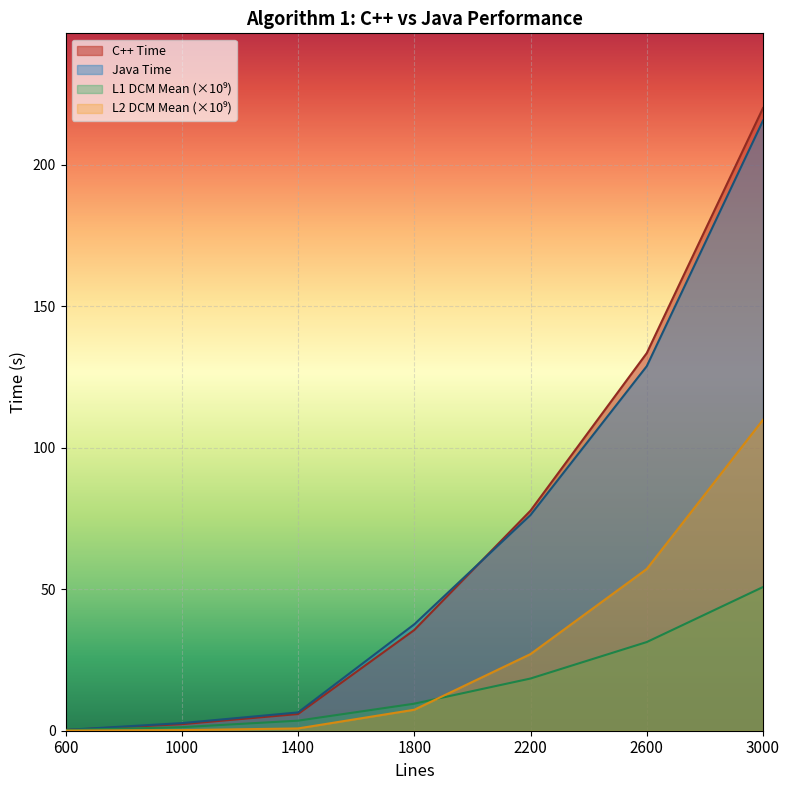

Reading left to right, transcribe all the data shown in this chart.

C++ Time: 0.2	2.3	5.9	35.6	77.8	133.5	220.1
L1 DCM Mean: 0.2	1.3	3.6	9.6	18.5	31.3	50.8
L2 DCM Mean: 0.0	0.2	0.8	7.4	27.1	57.2	109.9
Java Time: 0.3	2.7	6.5	37.6	76.3	128.9	215.7